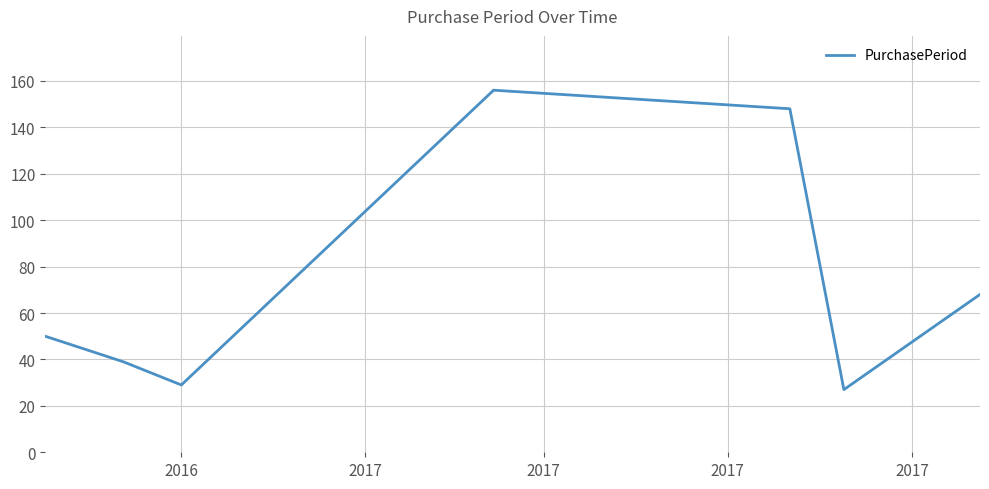

How many interior local peaks (higher than both neighbors) does the data have?

1